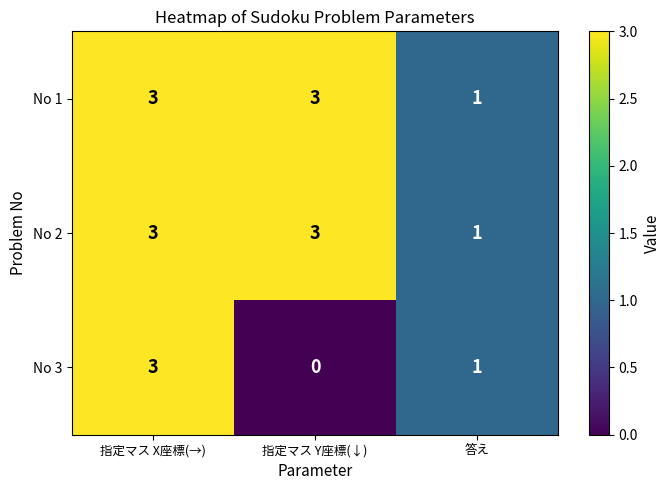

Read the No 2 value at 指定マス X座標(→).

3